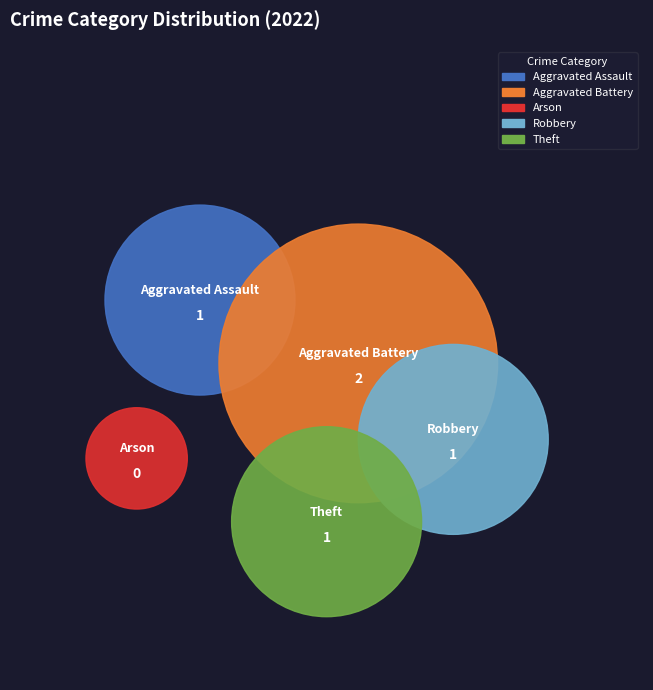

Which category has the biggest portion of the pie?

Aggravated Battery